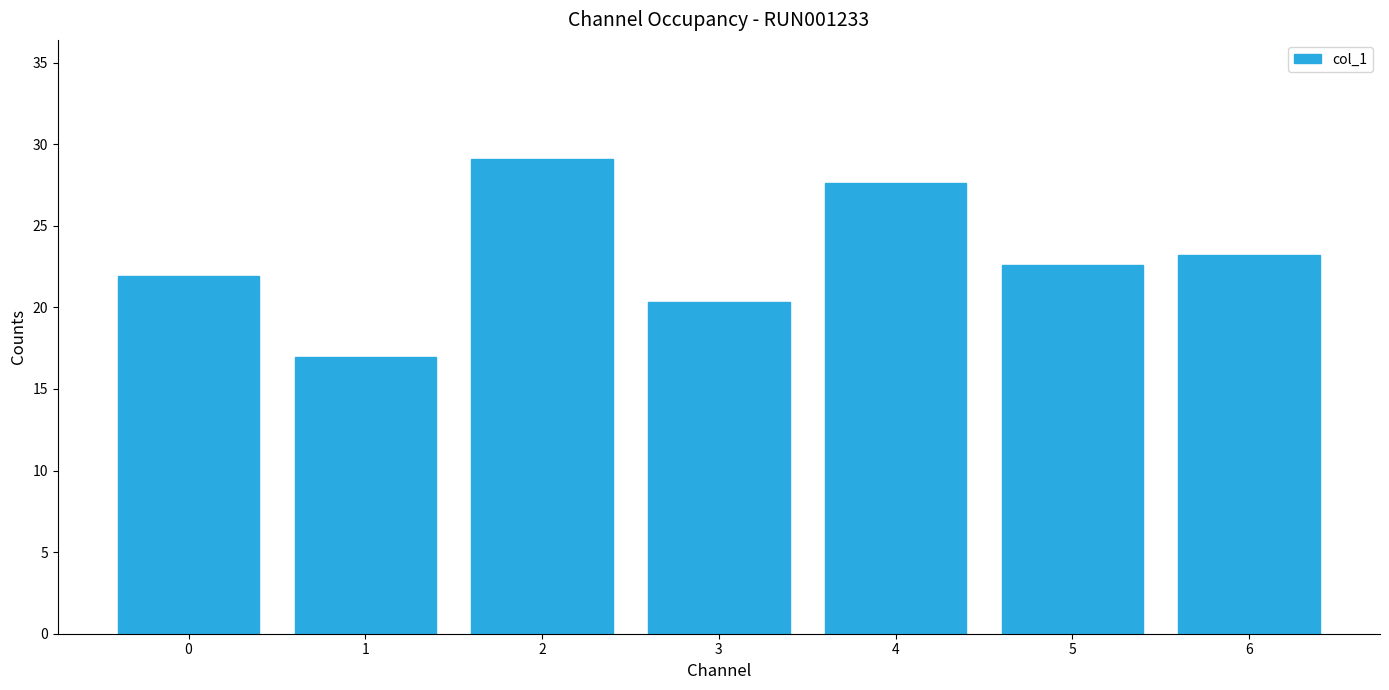

Does the chart contain stacked bars?

No